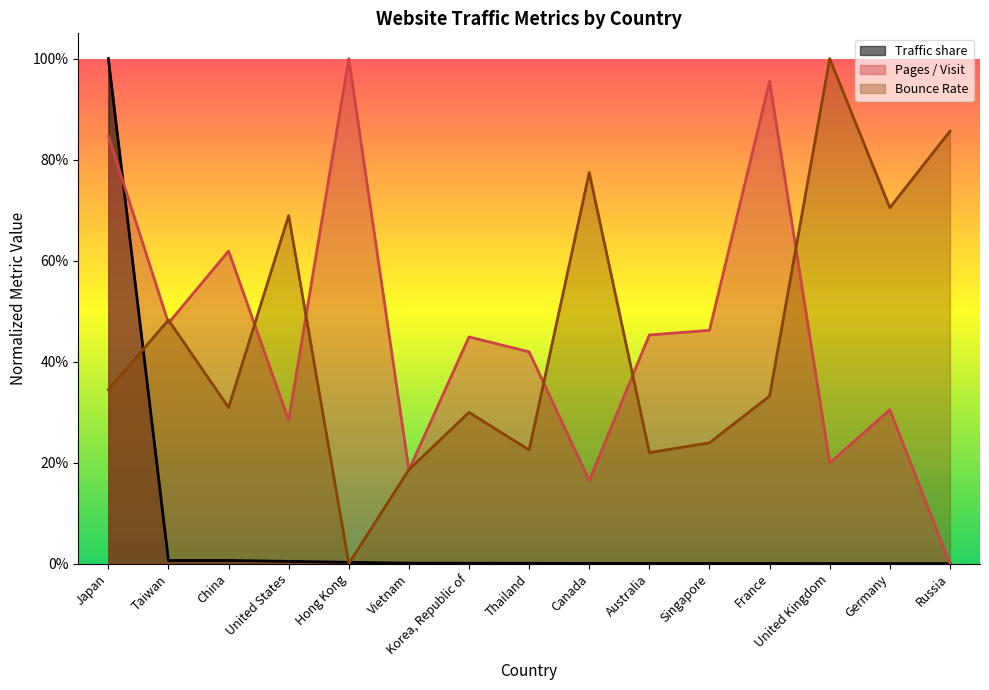

Where is the first local maximum for Bounce Rate?

Taiwan